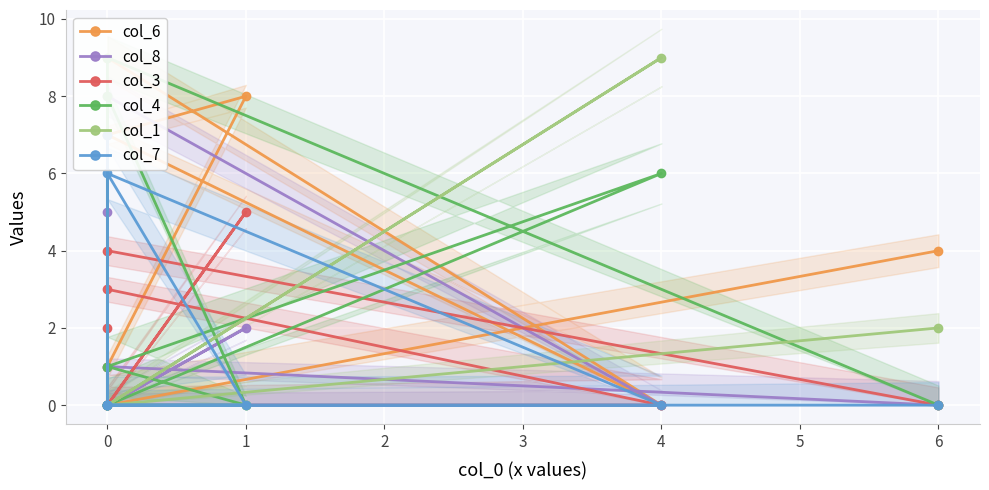

How many times do col_4 and col_3 cross each other?

4